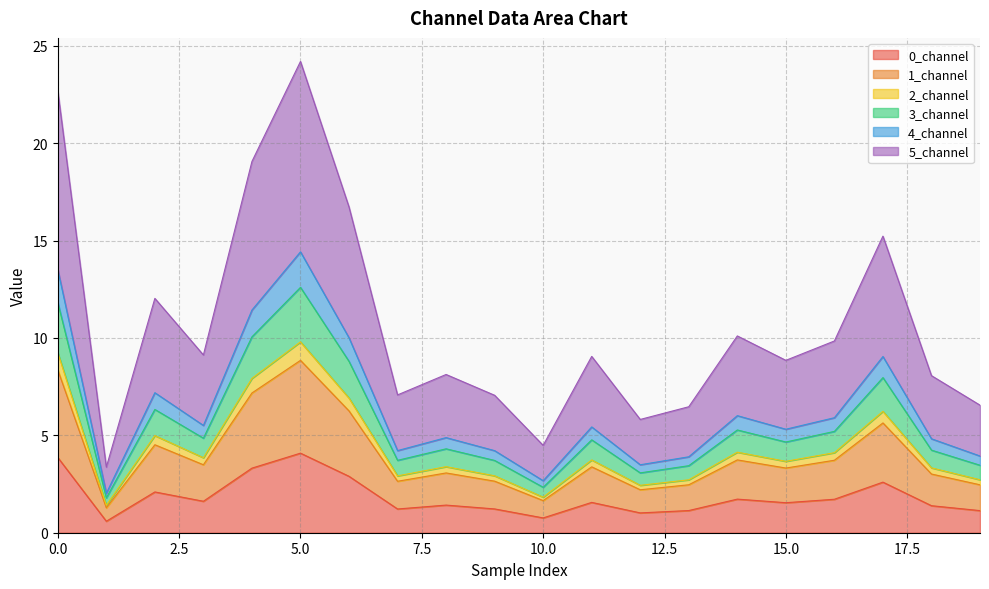

The value of 3_channel at 1 is 5.2. True or false?

False